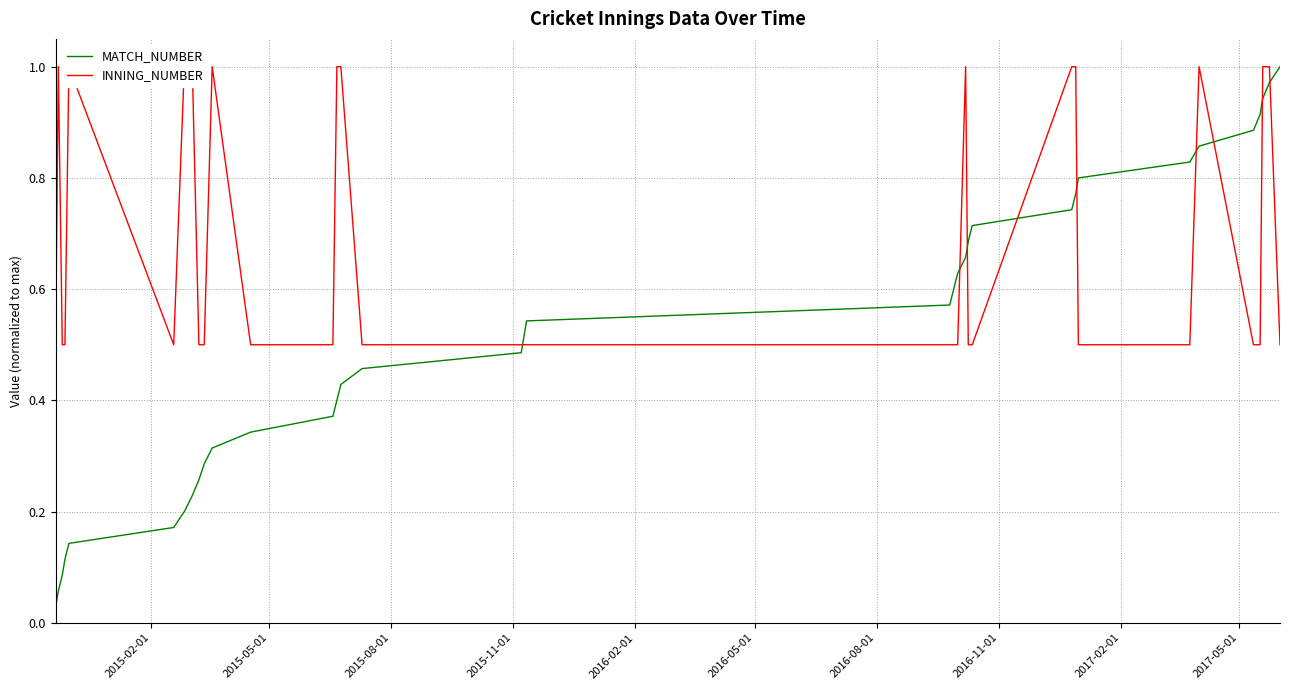

Reading left to right, extract all data points from this chart.

MATCH_NUMBER: 0.0	0.1	0.1	0.1	0.1	0.2	0.2	0.2	0.3	0.3	0.3	0.3	0.4	0.4	0.4	0.5	0.5	0.5	0.5	0.6	0.6	0.6	0.7	0.7	0.7	0.7	0.8	0.8	0.8	0.9	0.9	0.9	0.9	1.0	1.0
INNING_NUMBER: 0.5	1.0	0.5	0.5	1.0	0.5	1.0	1.0	0.5	0.5	1.0	0.5	0.5	1.0	1.0	0.5	0.5	0.5	0.5	0.5	0.5	0.5	1.0	0.5	0.5	1.0	1.0	0.5	0.5	1.0	0.5	0.5	1.0	1.0	0.5